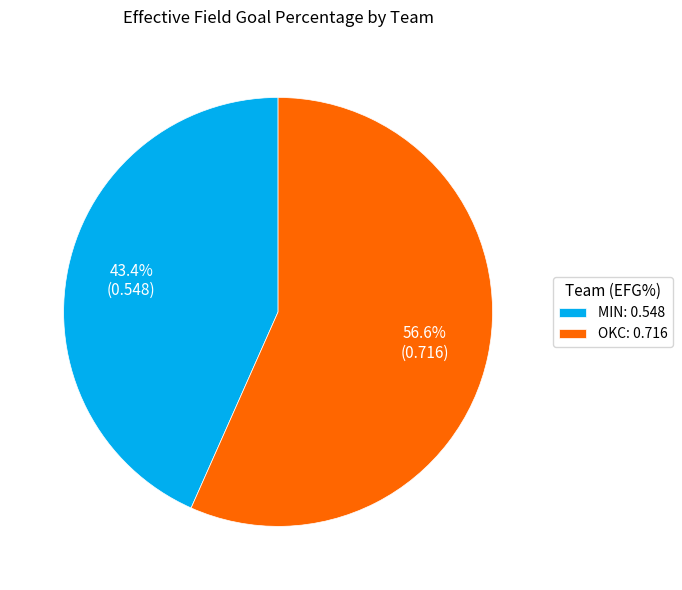

To the nearest percent, what percentage of the pie is OKC?

57%